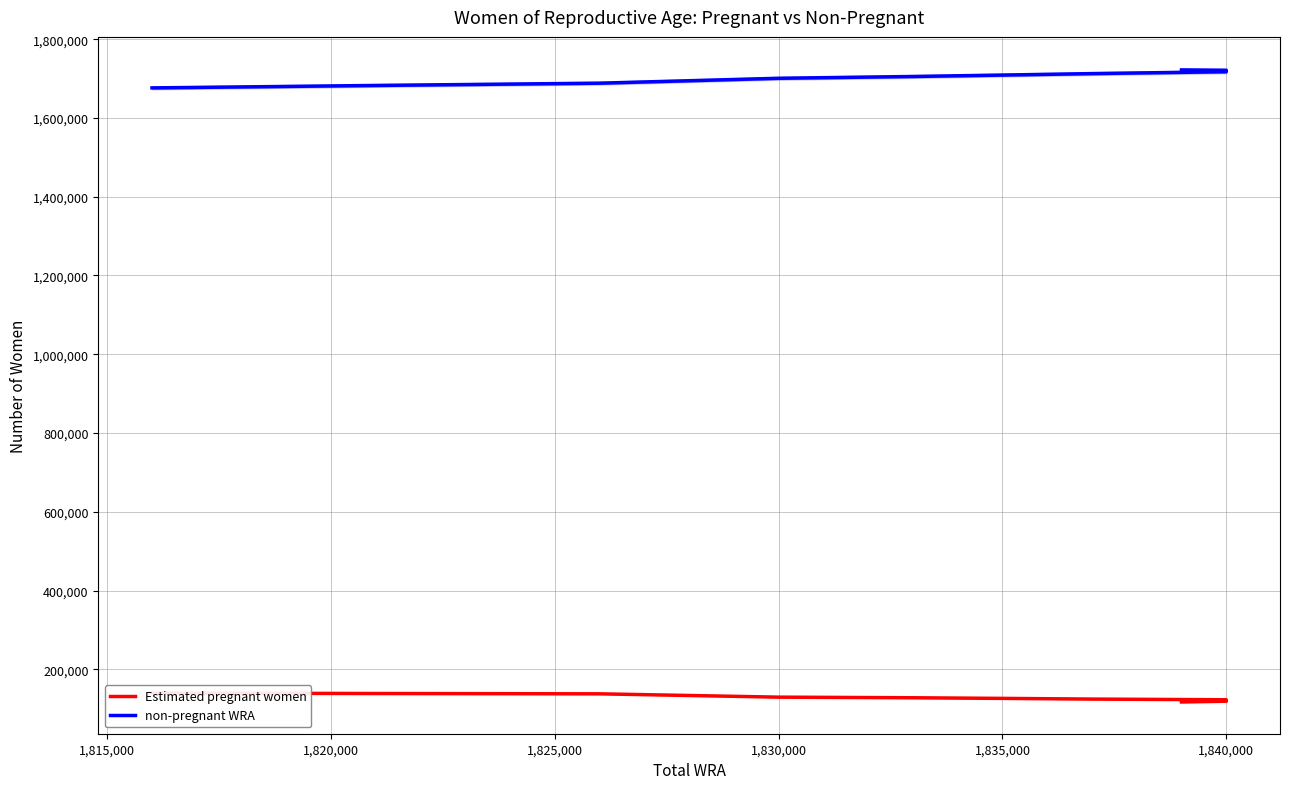

True or false: Estimated pregnant women has a value of 185993.6 at 1,810,000.

False